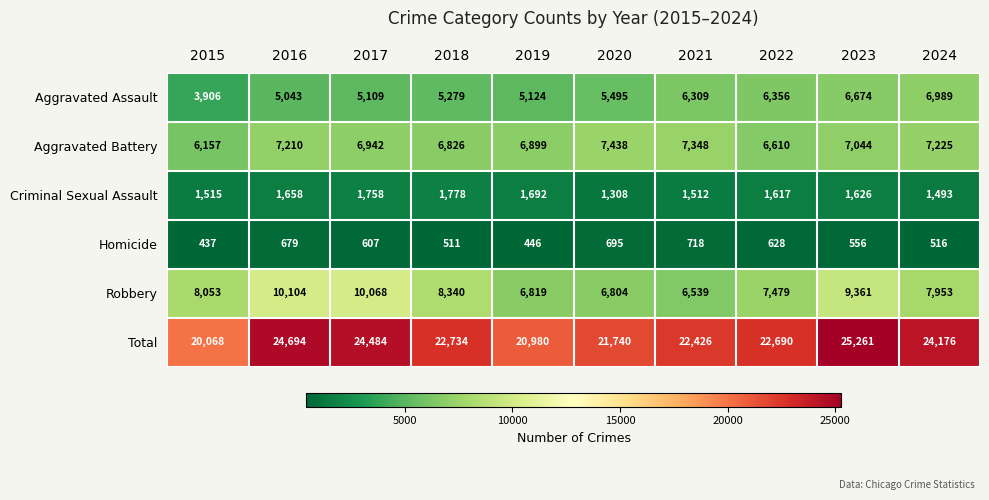

What is the lowest value of the Total series?

20068